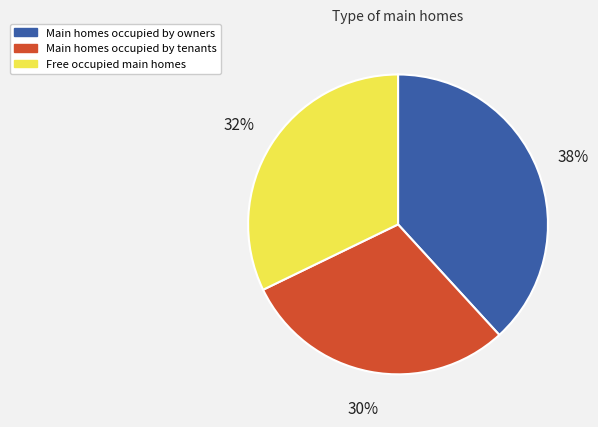

To the nearest percent, what is the average slice percentage?

33%